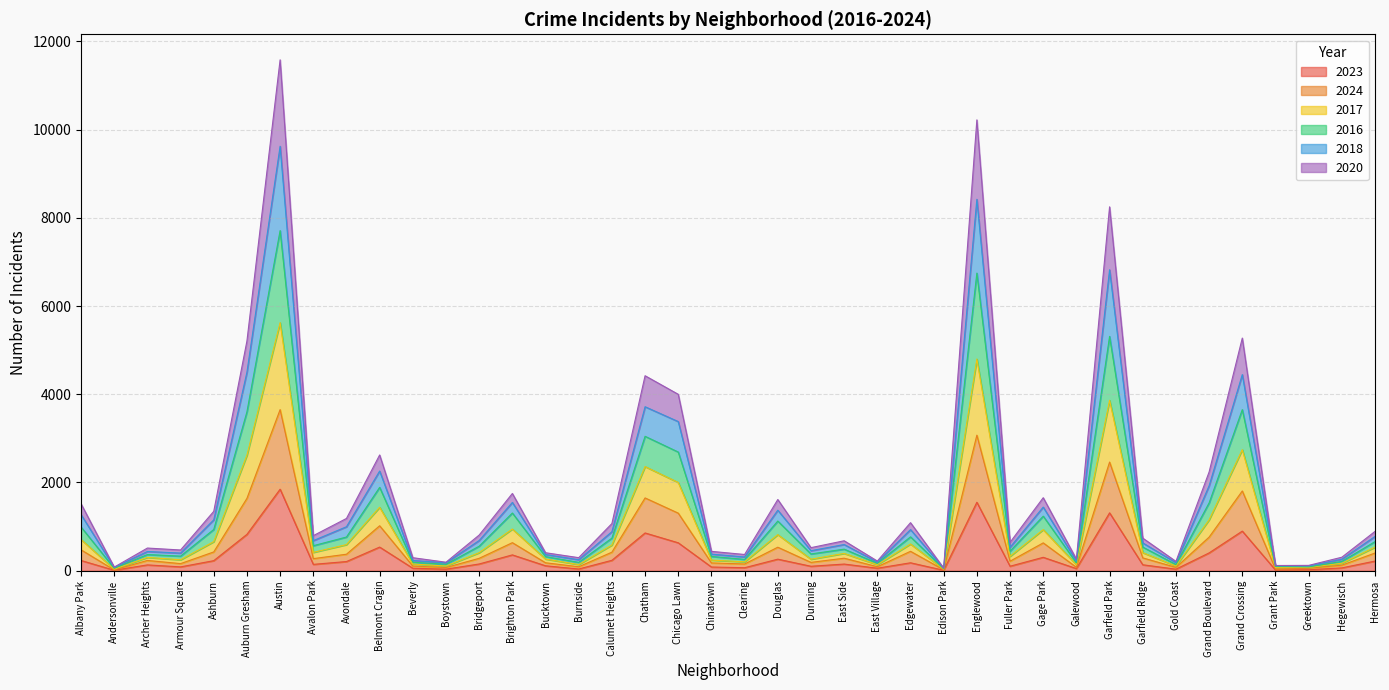

At which category does the chart reach its minimum across all series?

Edison Park